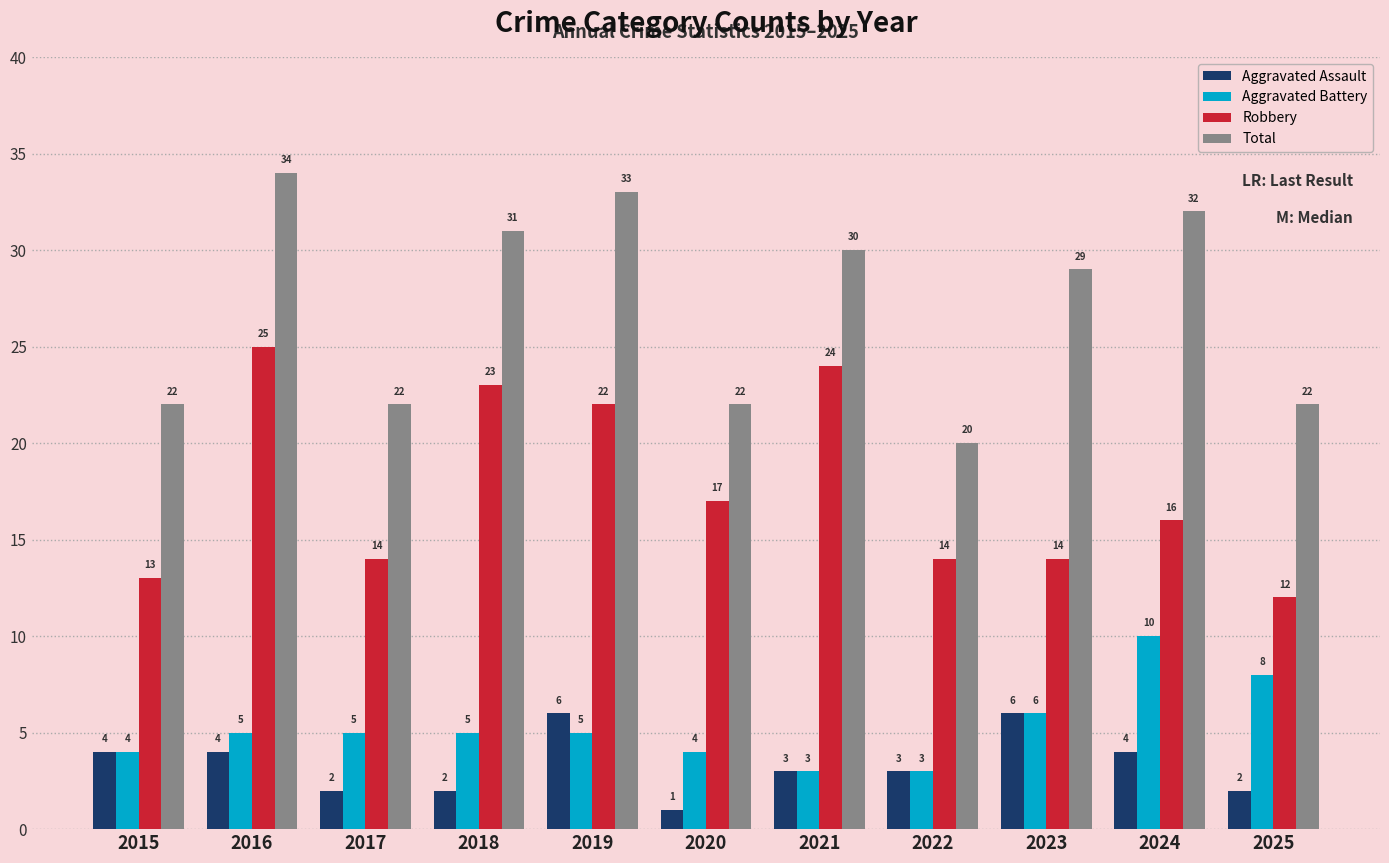

What is the sum of the Robbery values at 2018 and 2021?

47